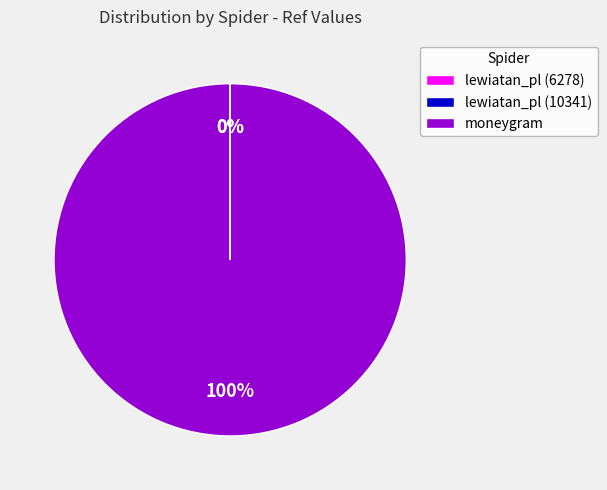

Is there a majority slice in this chart?

Yes